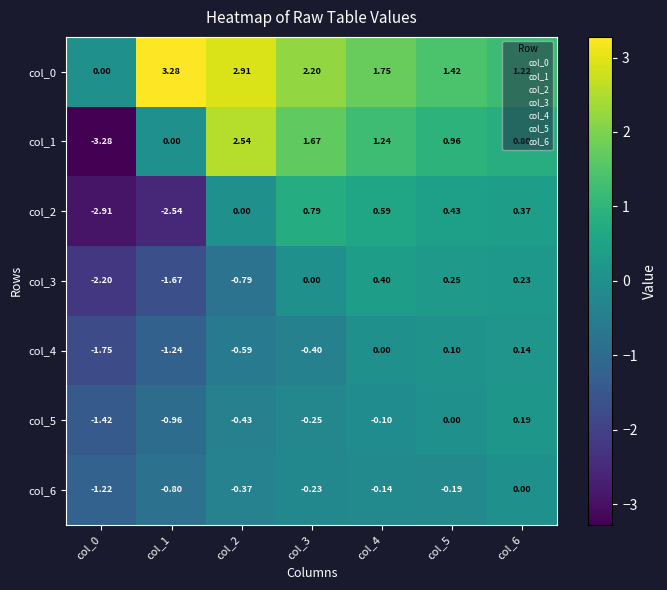

Is the value of col_4 at col_5 greater than the value of col_3 at col_2?

Yes